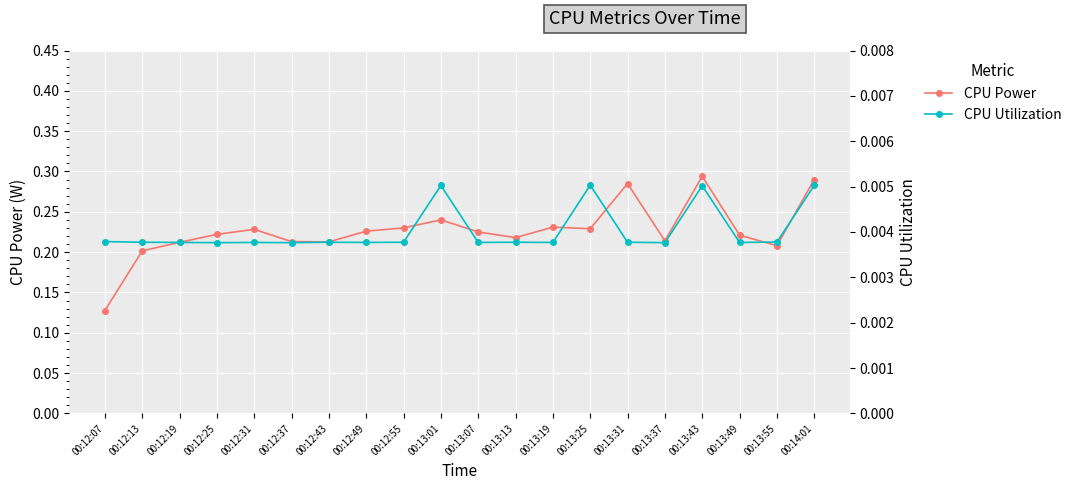

Reading left to right, transcribe all the data shown in this chart.

CPU Power: 00:12:07=0.1	00:12:13=0.2	00:12:19=0.2	00:12:25=0.2	00:12:31=0.2	00:12:37=0.2	00:12:43=0.2	00:12:49=0.2	00:12:55=0.2	00:13:01=0.2	00:13:07=0.2	00:13:13=0.2	00:13:19=0.2	00:13:25=0.2	00:13:31=0.3	00:13:37=0.2	00:13:43=0.3	00:13:49=0.2	00:13:55=0.2	00:14:01=0.3
CPU Utilization: 00:12:07=0.0	00:12:13=0.0	00:12:19=0.0	00:12:25=0.0	00:12:31=0.0	00:12:37=0.0	00:12:43=0.0	00:12:49=0.0	00:12:55=0.0	00:13:01=0.0	00:13:07=0.0	00:13:13=0.0	00:13:19=0.0	00:13:25=0.0	00:13:31=0.0	00:13:37=0.0	00:13:43=0.0	00:13:49=0.0	00:13:55=0.0	00:14:01=0.0